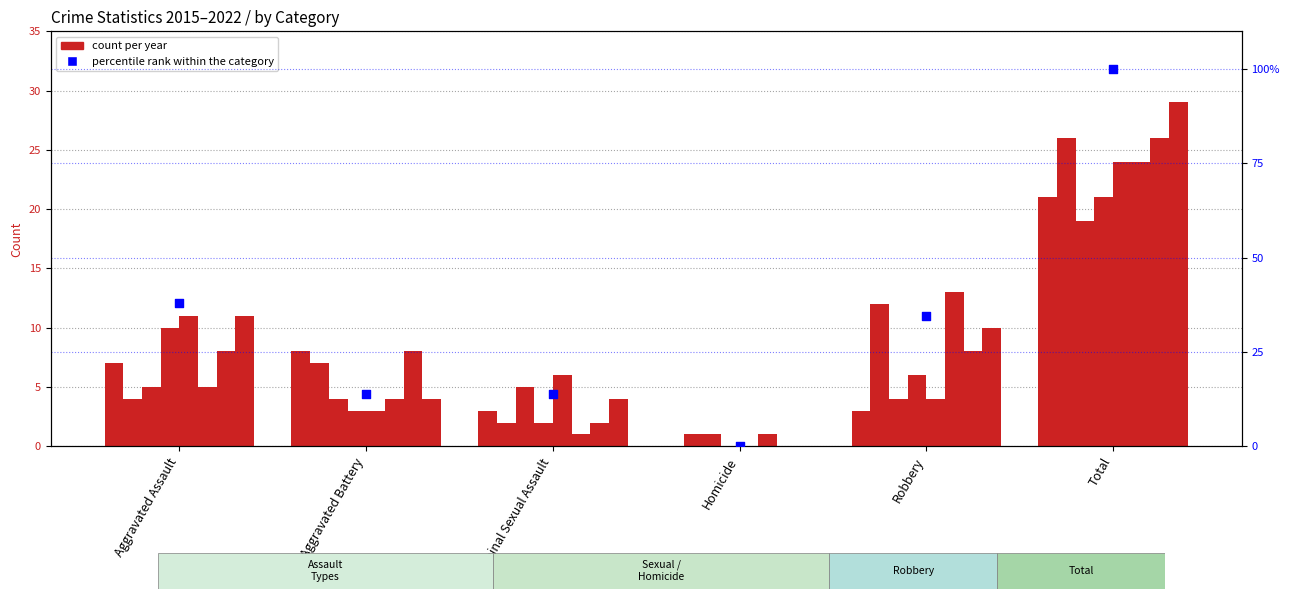

What is the change in value from Aggravated Assault to Total?

+62.1